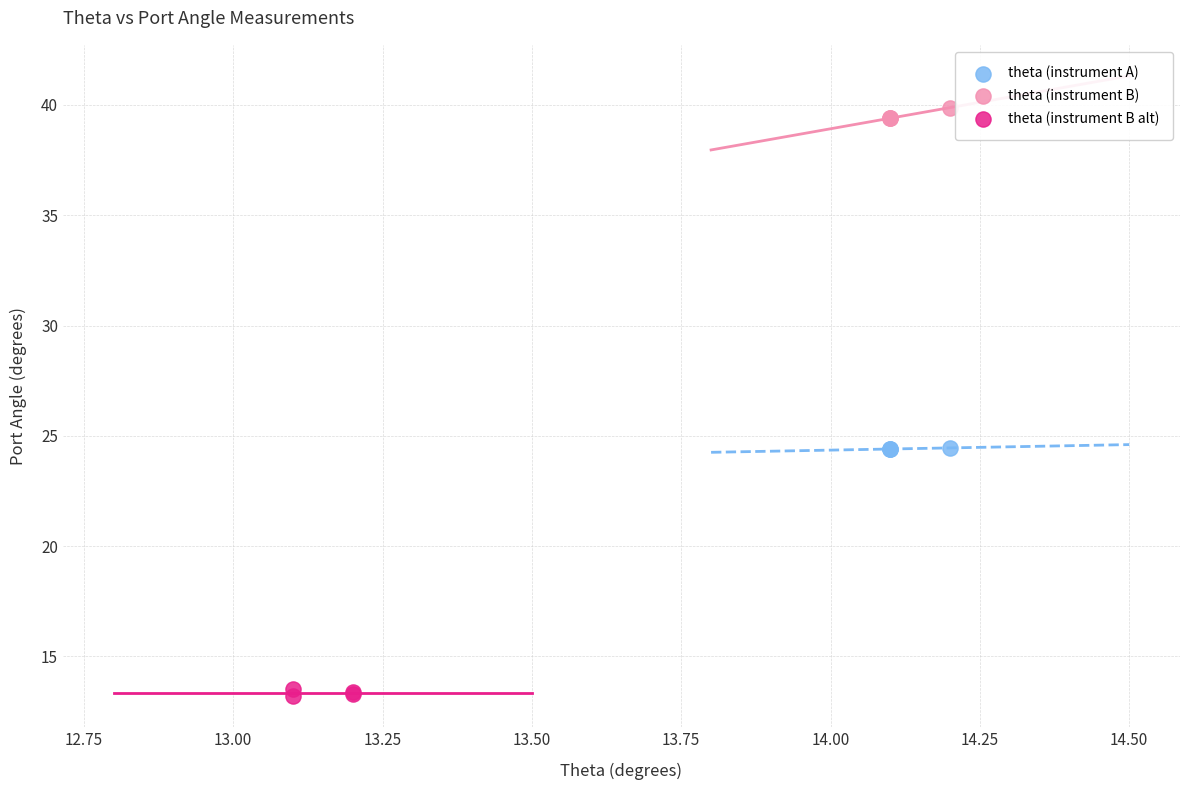

Which series contains the highest Y value?

theta (instrument B)